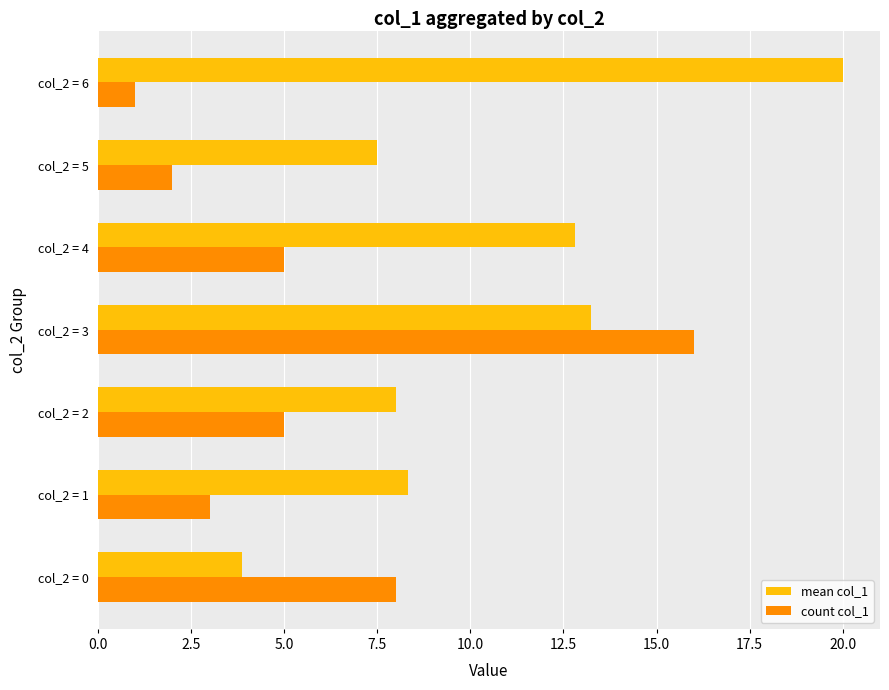

What are all the series names shown in the legend?

mean col_1, count col_1